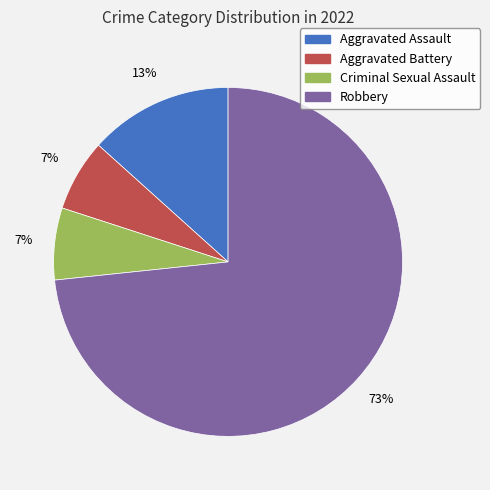

The Aggravated Battery slice represents 7% of the pie. True or false?

True